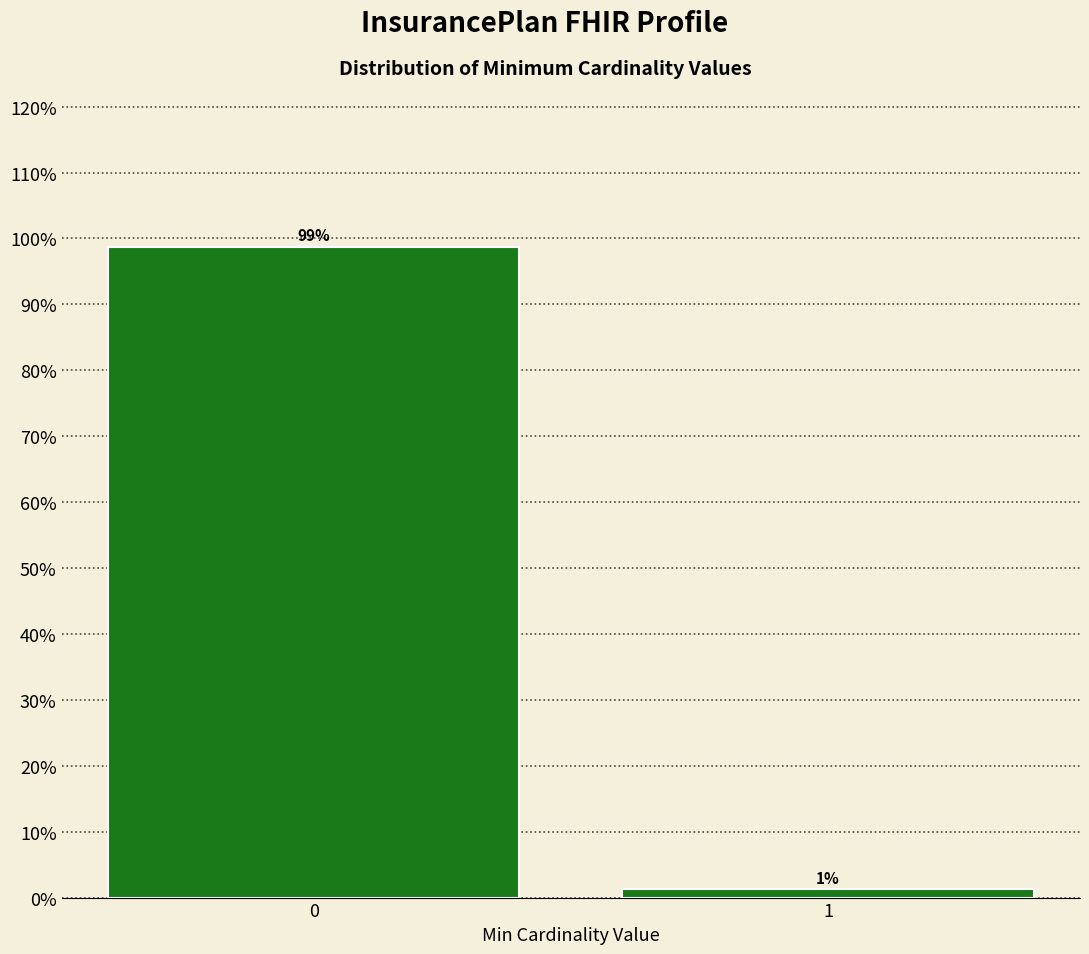

What is the value of the 1st bar from the left?

98.8